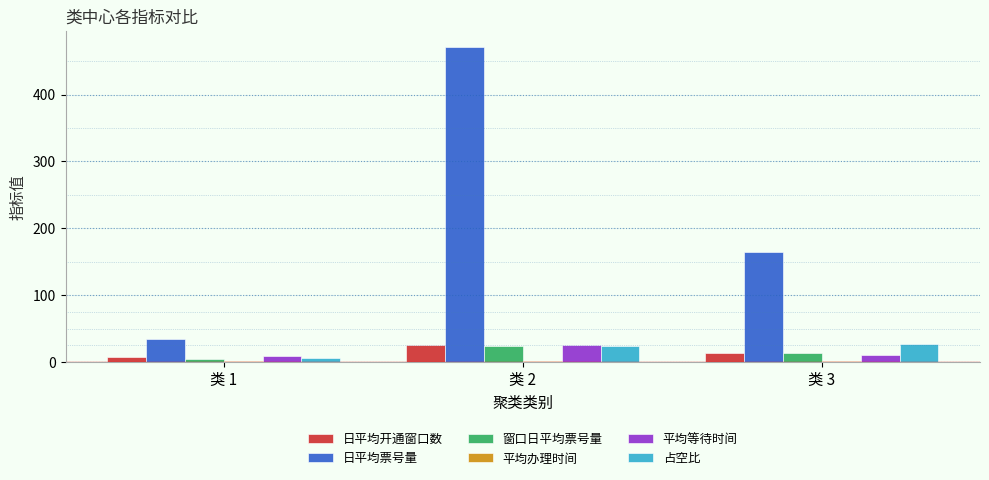

Which series changed the most between 类 1 and 类 3?

日平均票号量